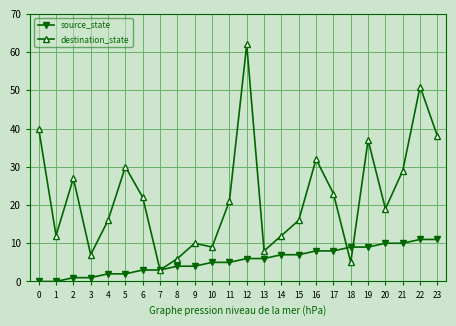

True or false: destination_state has more than 1 interior local peaks.

True